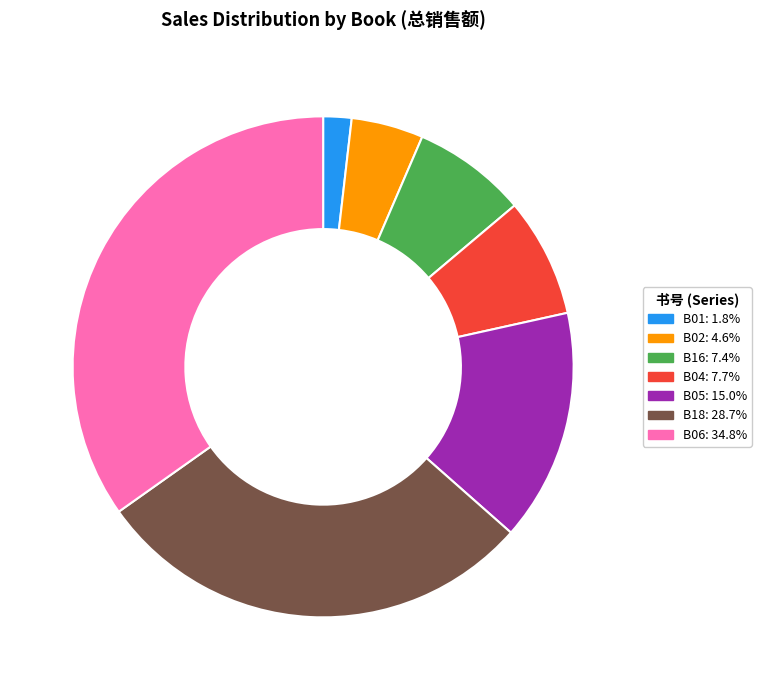

Is the sum of B18 and B04 greater than half?

No